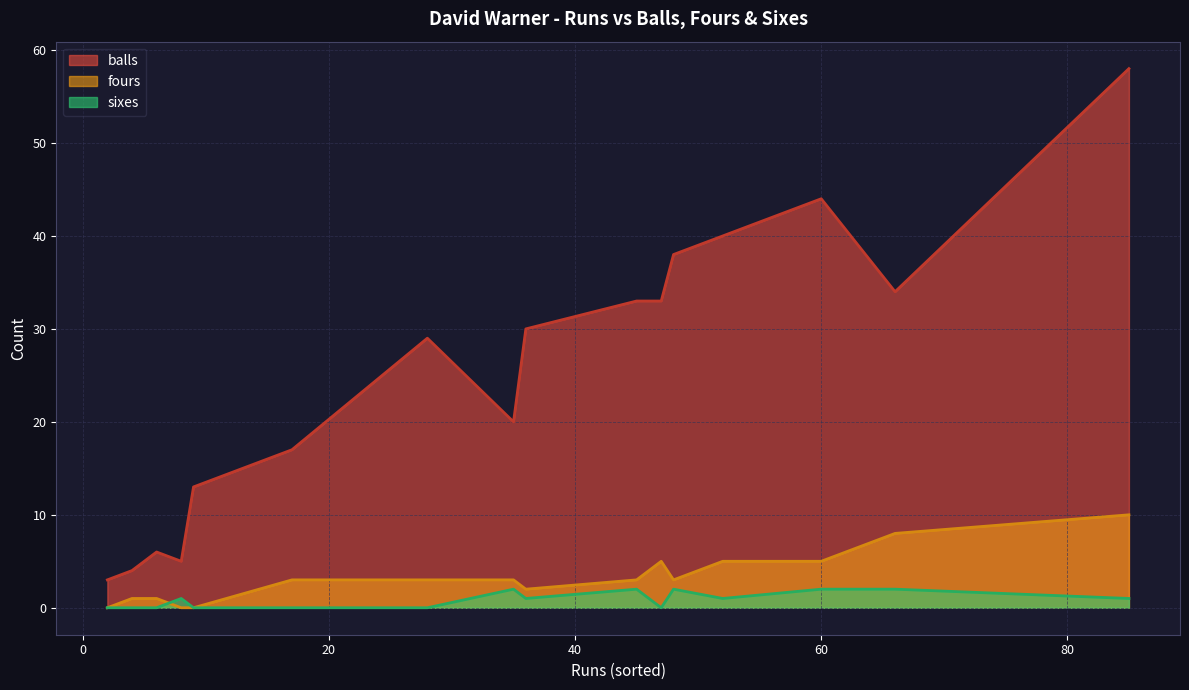

True or false: fours has a value of 5 at 15.

False